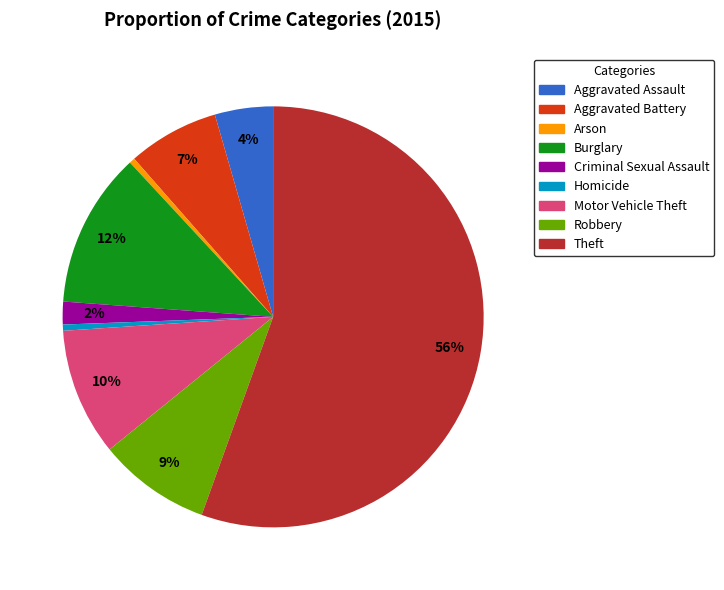

How many slices are in this pie chart?

9